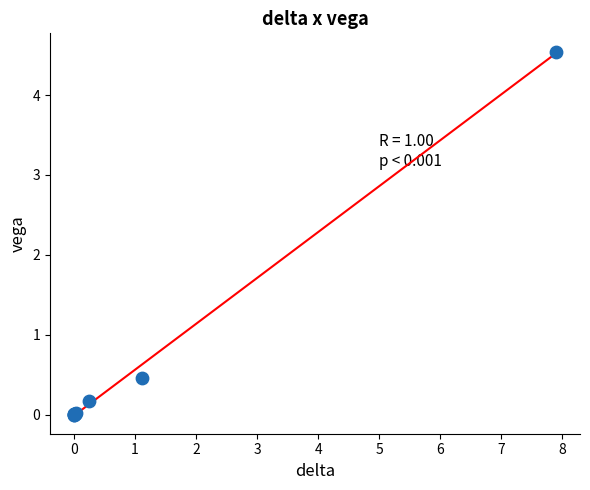

What Y value in the scatter plot is closest to 2?

0.5